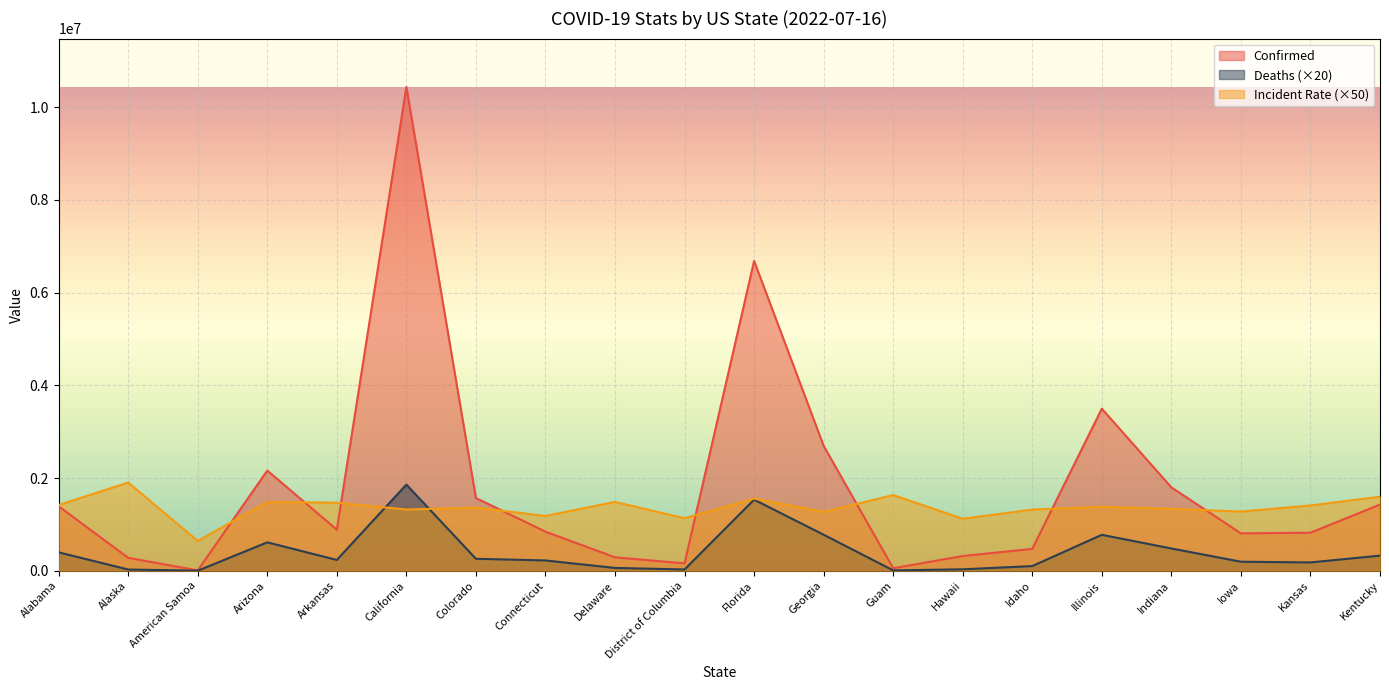

True or false: Deaths has a value of 761063.9 at California.

False